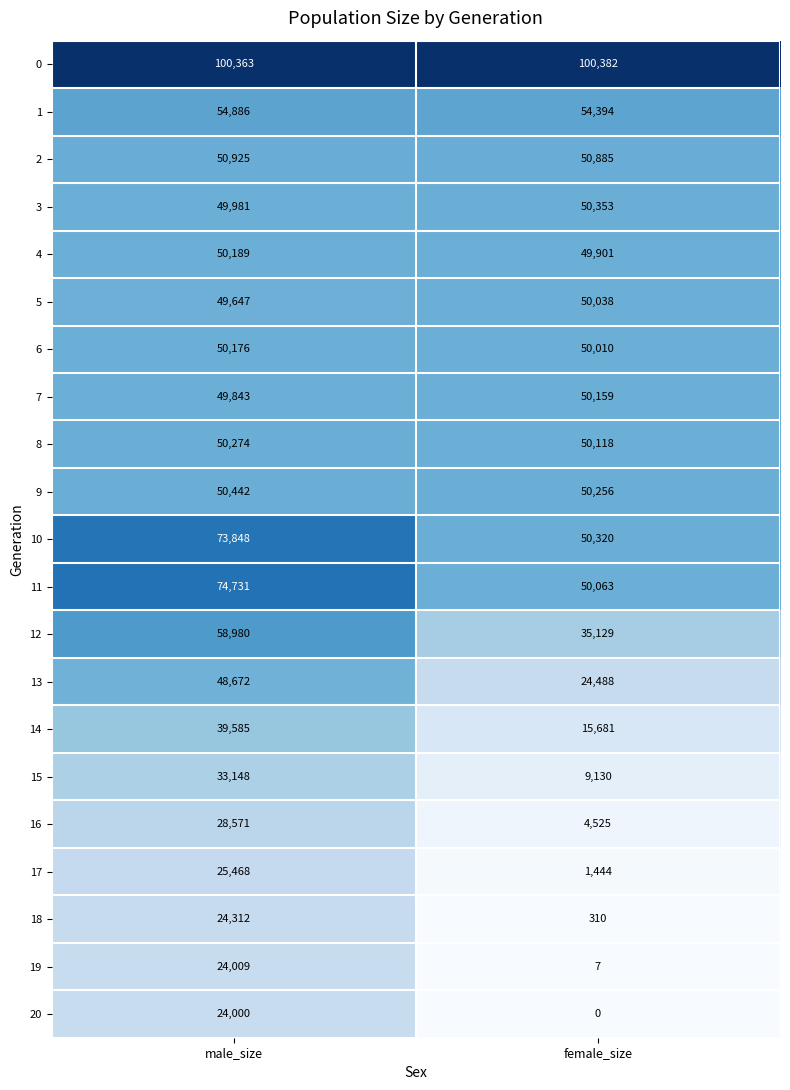

Which series changed the most between male_size and female_size?

11